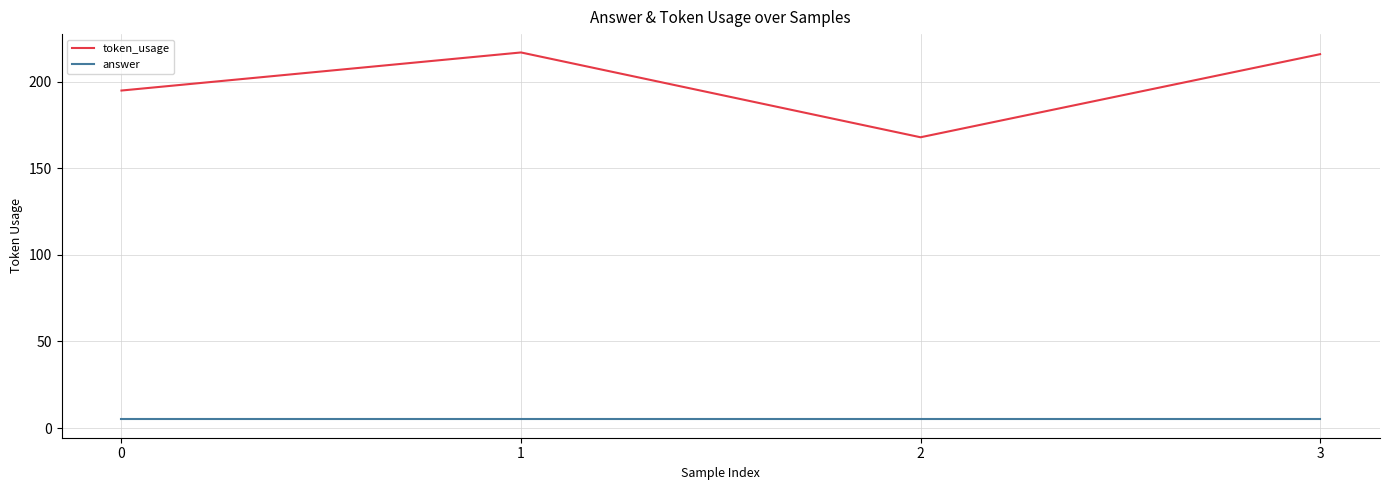

Rank the series by their average value, from lowest to highest.

answer, token_usage